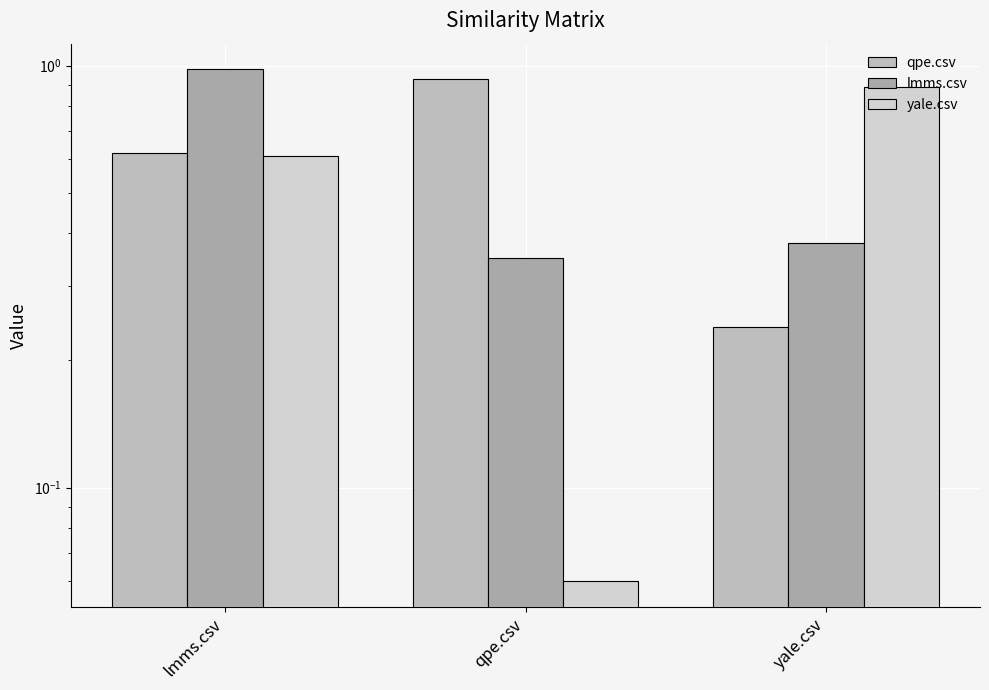

What is the difference between the highest and lowest values at yale.csv?

0.7